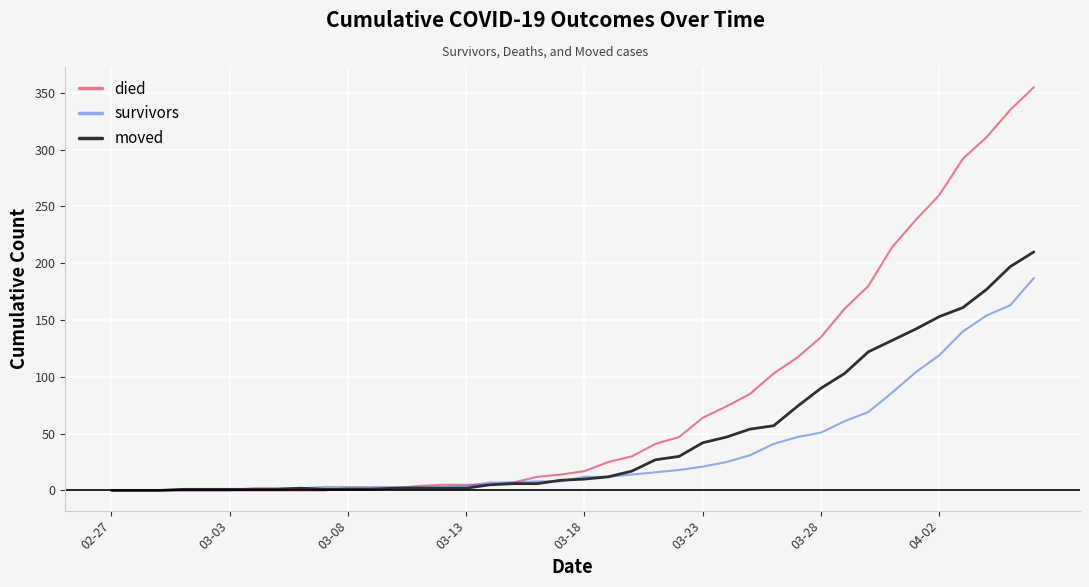

Rank the series by their average value, from highest to lowest.

died, moved, survivors